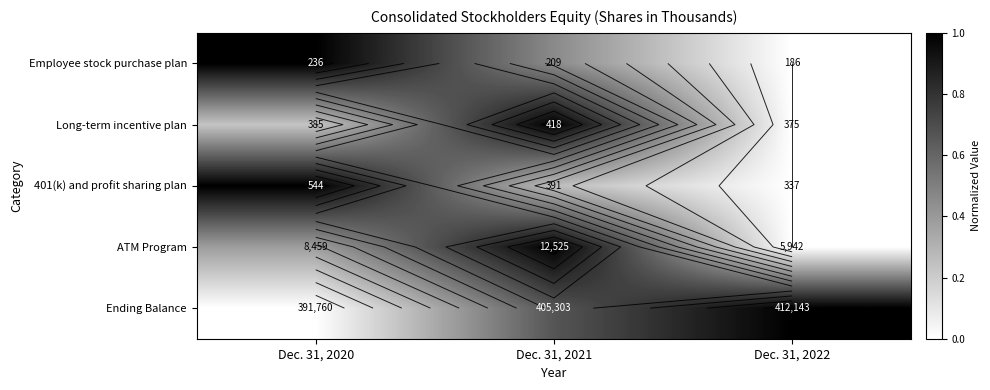

Where is Ending Balance nearest to the value 0?

Dec. 31, 2020